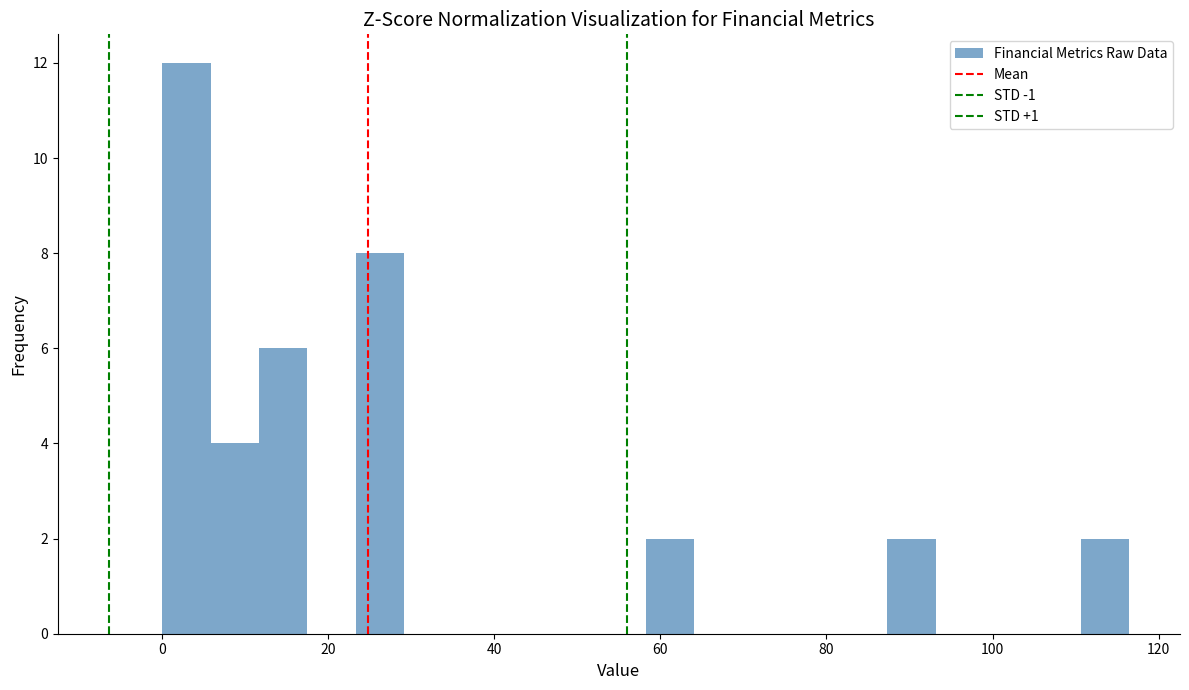

Around what value on the x-axis is the tallest bar? Give the approximate position of its centre, as read against the axis.

2